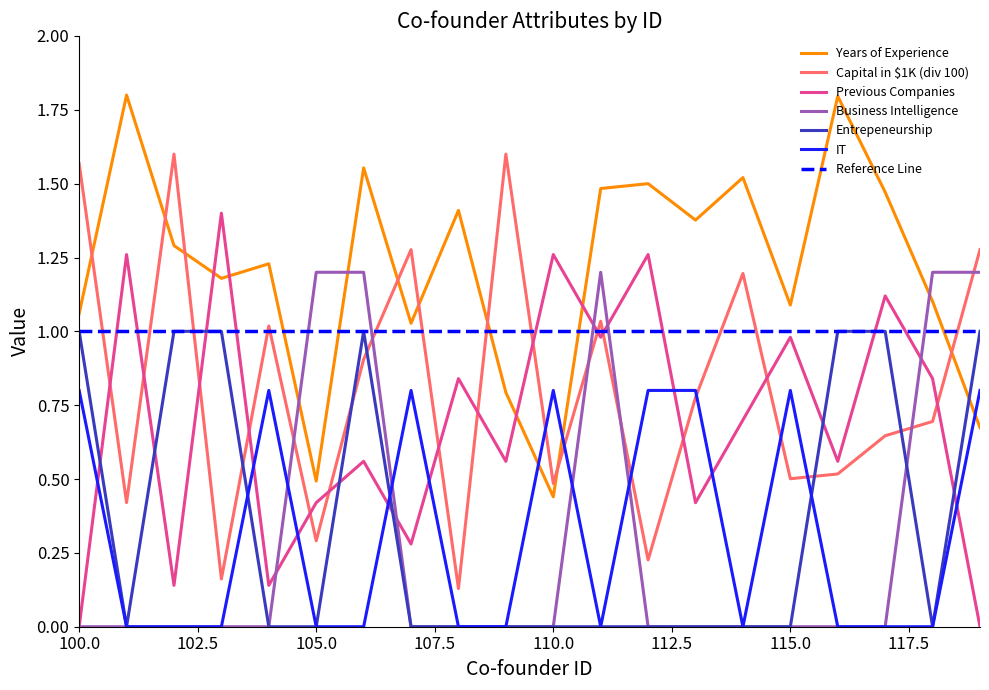

How many positive values does the Entrepeneurship series have?

7